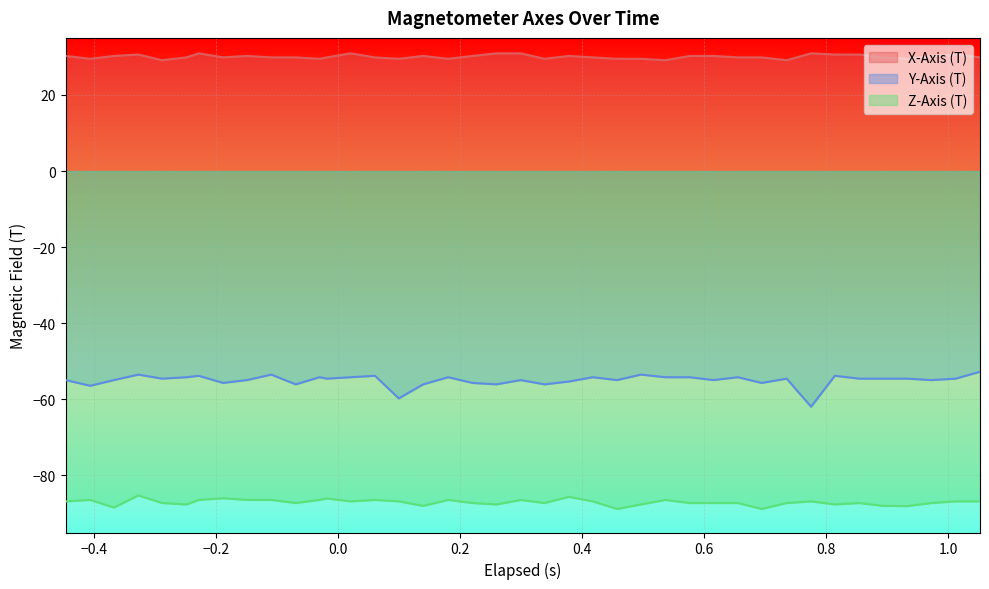

True or false: X-Axis (T) and Y-Axis (T) intersect in this chart.

False